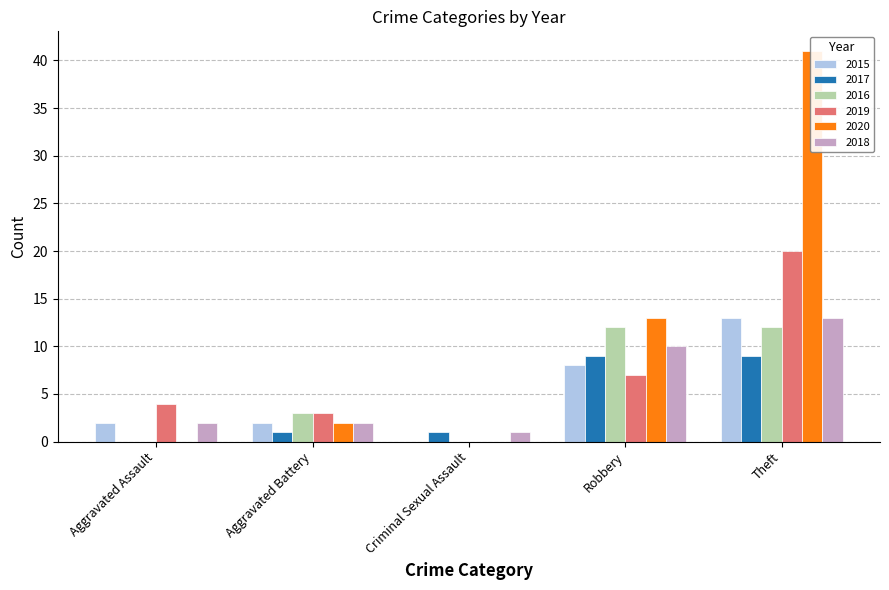

How many data points in 2020 are above 2?

2